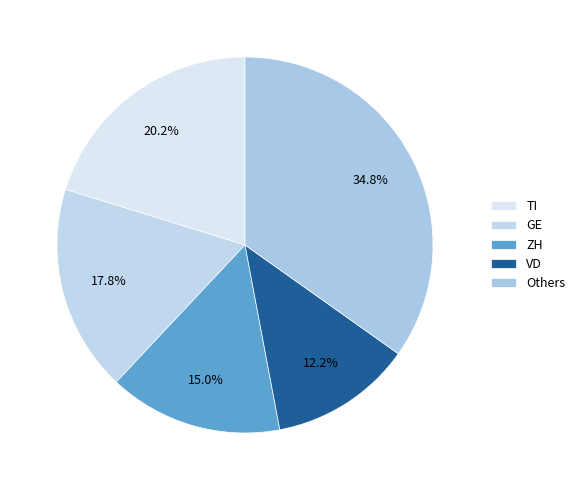

How many slices are in this pie chart?

5